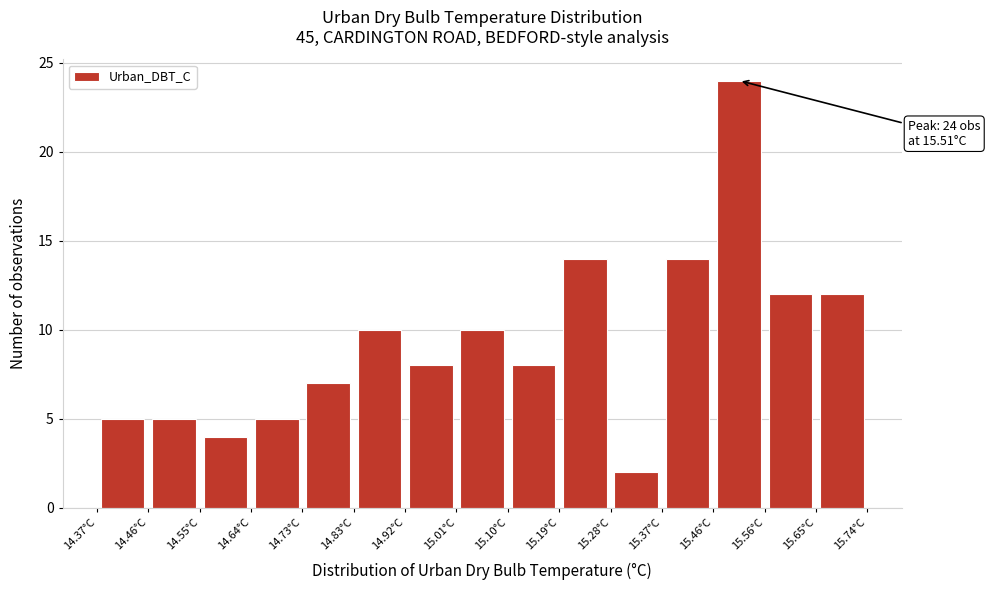

Which range on the x-axis has the tallest bar?

15.46 to 15.56